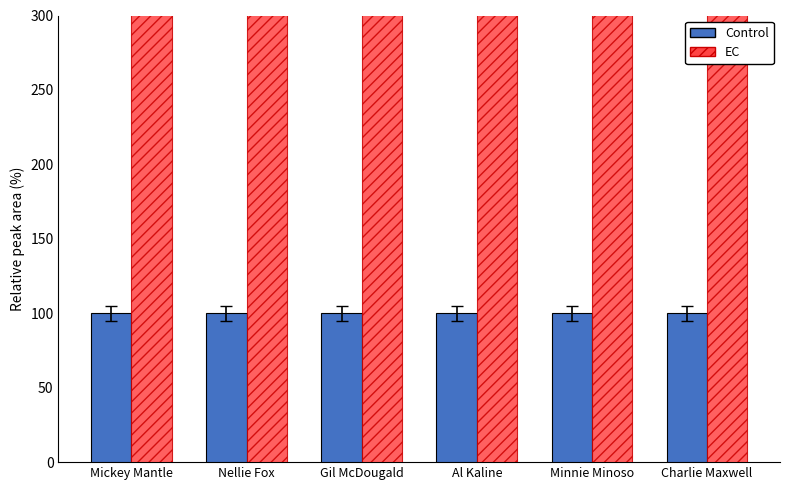

At Gil McDougald, list the series in order from largest to smallest.

EC, Control